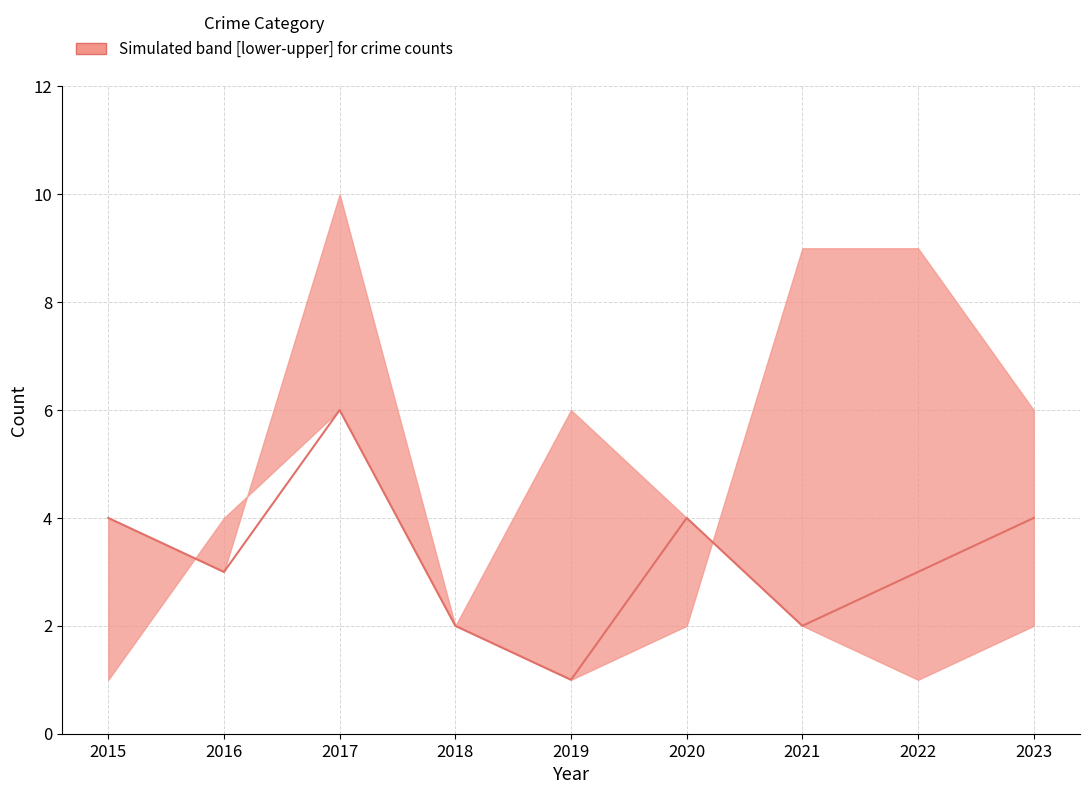

Does the chart display data point markers on the line(s)?

No